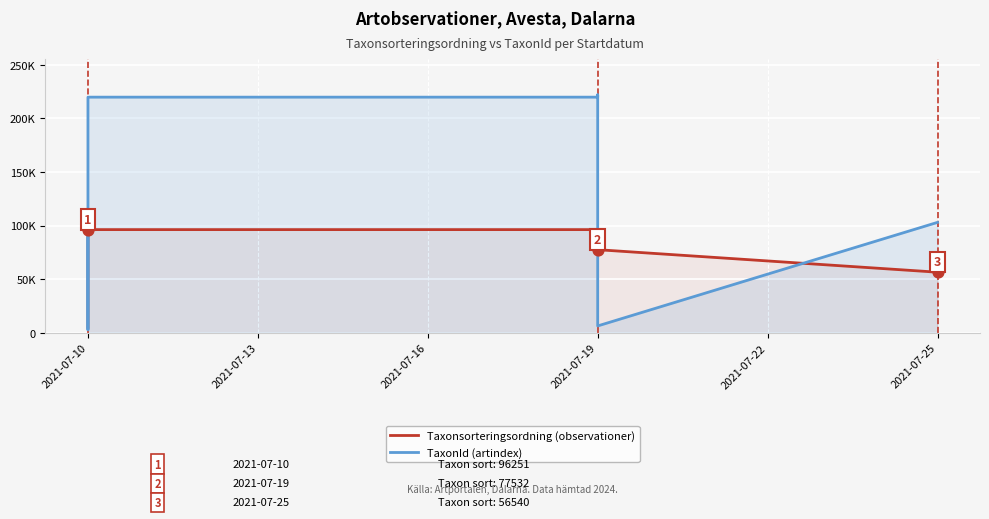

Which series has the largest Y range (max minus min)?

TaxonId (artindex)